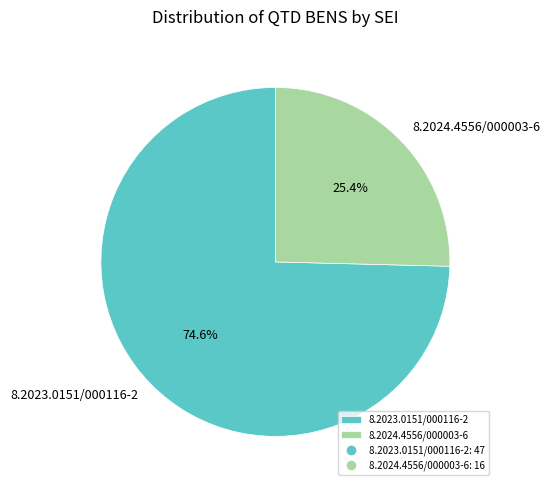

To the nearest percent, what is the difference between the 8.2023.0151/000116-2 and 8.2024.4556/000003-6 slice percentages?

49%